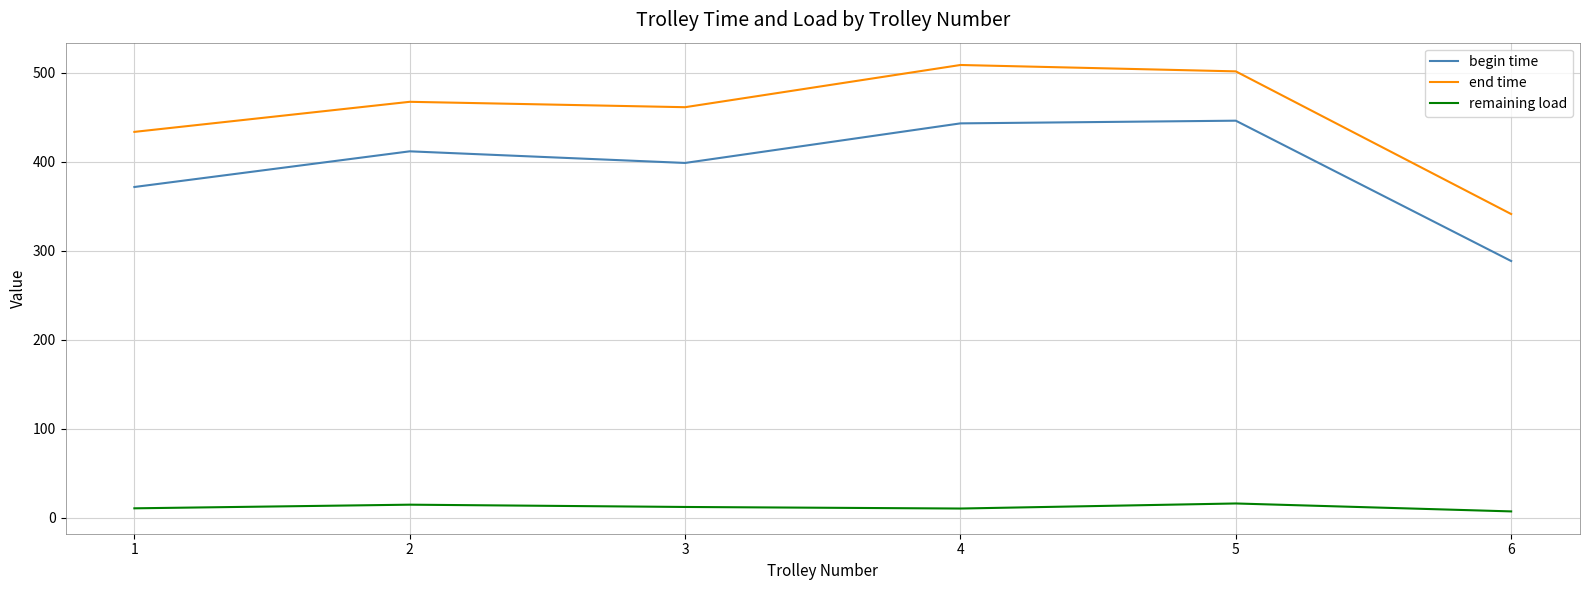

How many lines are shown in the chart?

3